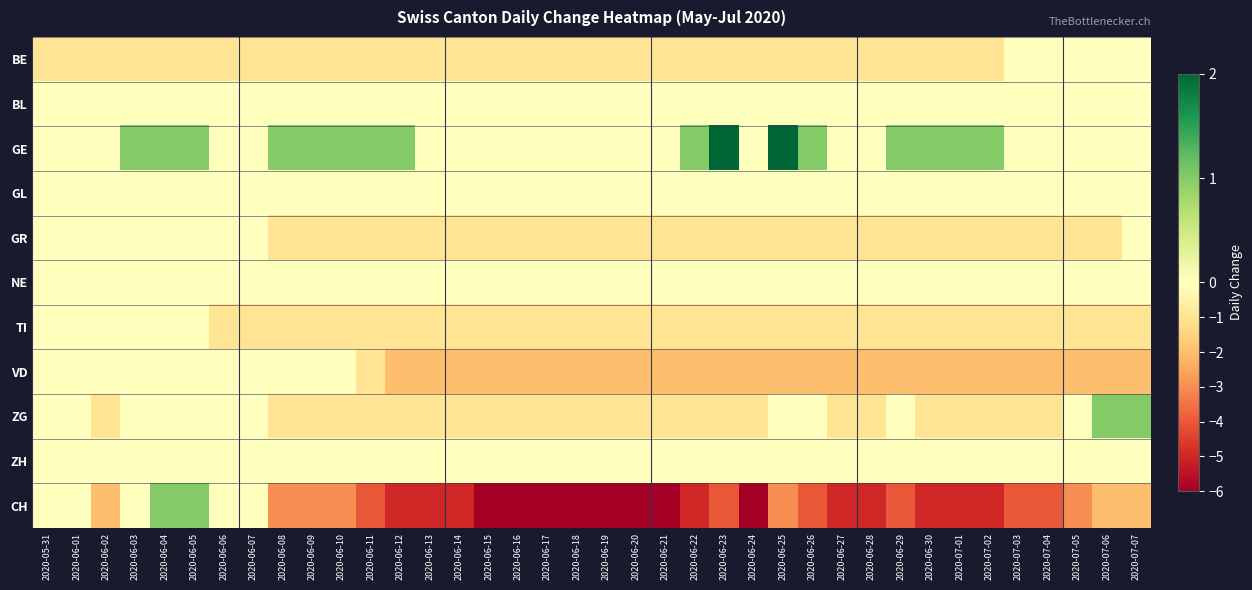

At how many categories does at least one series exceed 0?

18